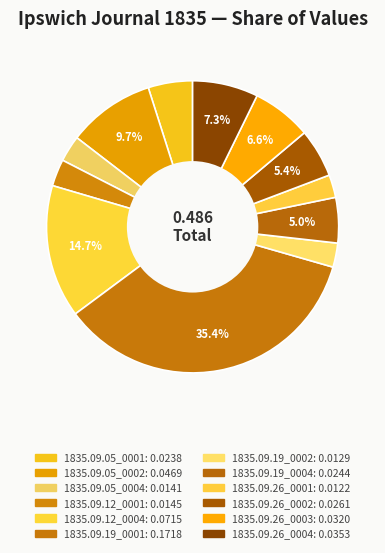

To the nearest percent, what is the difference between the largest and smallest slice percentages?

33%